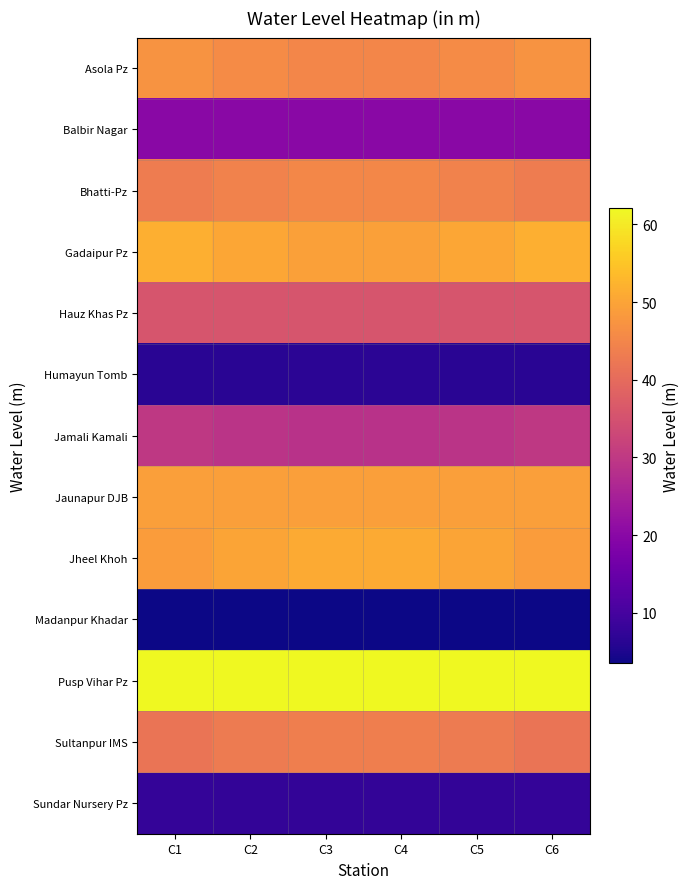

What is the total value across all series at C5?

447.6